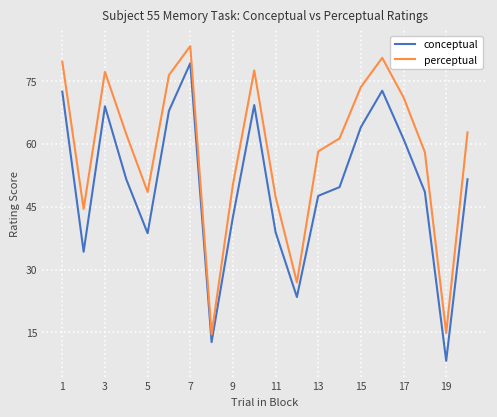

In perceptual, how many points are lower than both neighbors (excluding endpoints)?

5